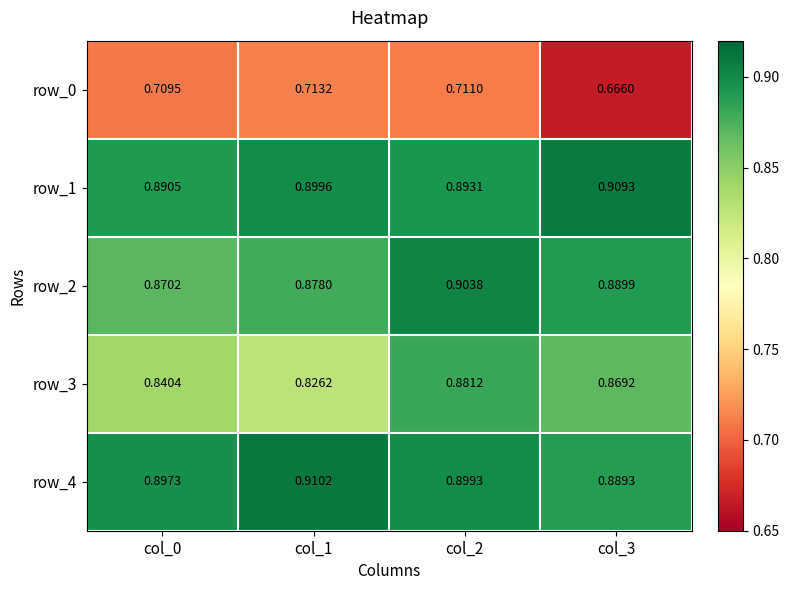

At how many categories does at least one series exceed 0?

4